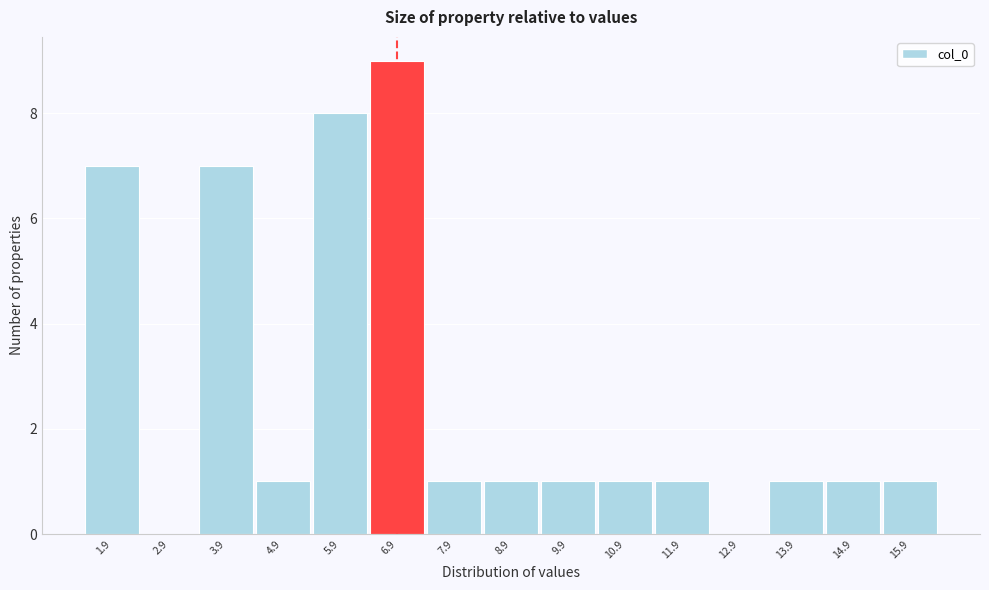

Reading right to left, transcribe all the data shown in this chart.

15.9=1	14.9=1	13.9=1	12.9=0	11.9=1	10.9=1	9.9=1	8.9=1	7.9=1	6.9=9	5.9=8	4.9=1	3.9=7	2.9=0	1.9=7